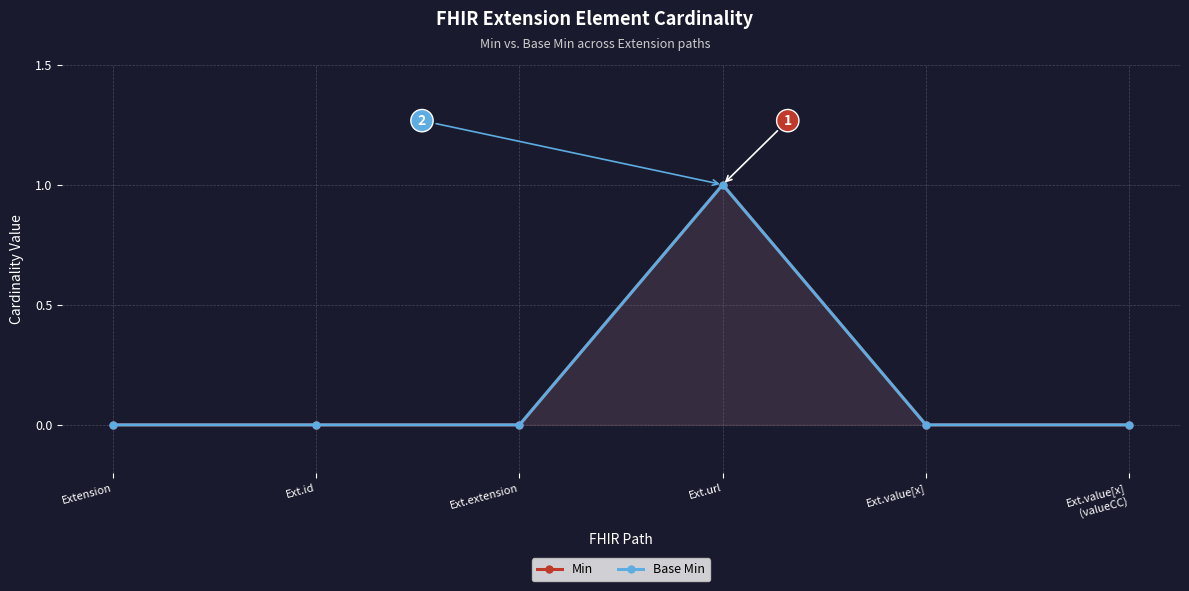

True or false: Min and Base Min cross at least once.

False